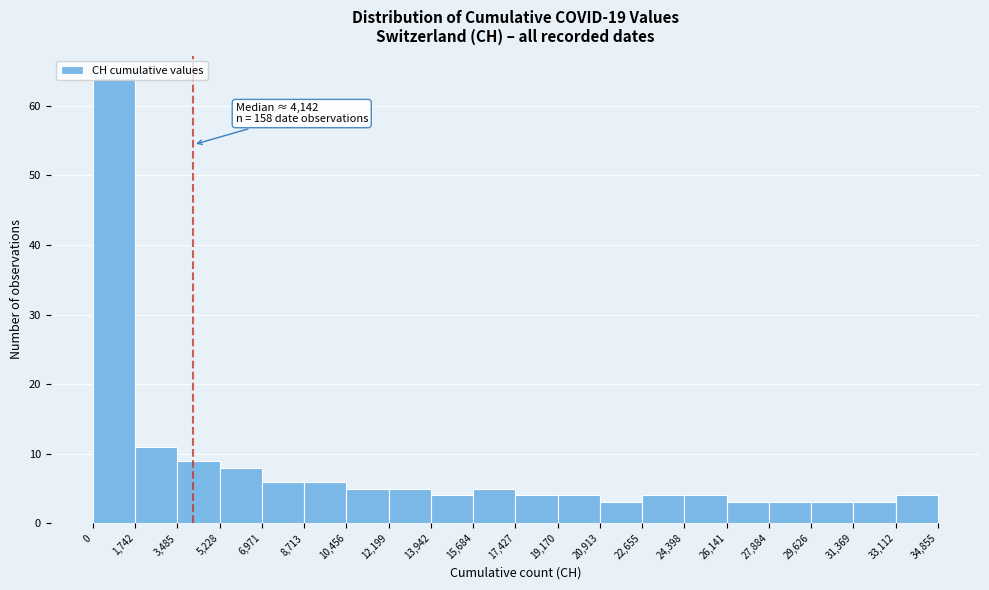

Over which range of the x-axis is the bar tallest?

0 to 1,742